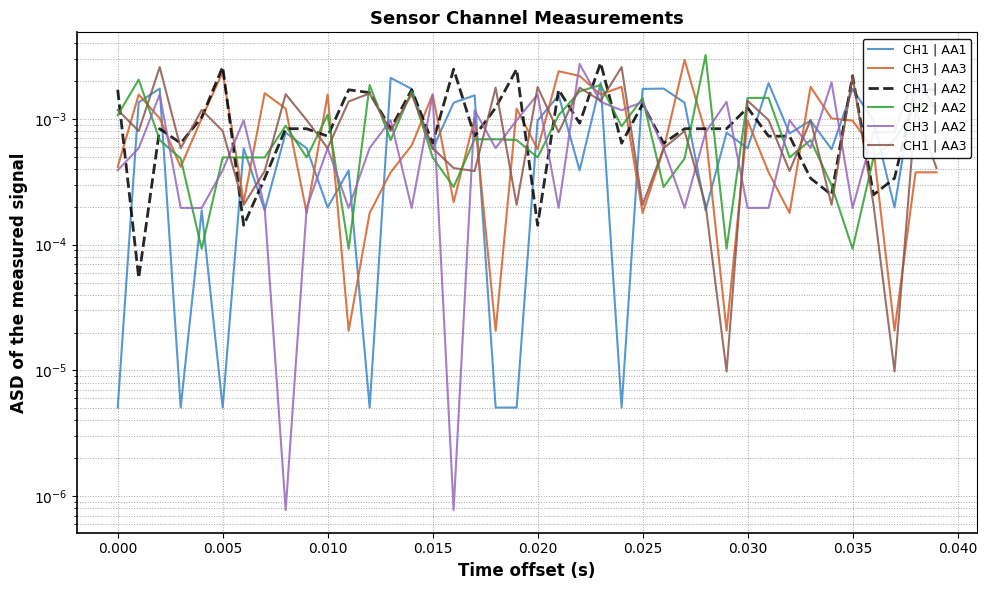

Which series has the largest range (max minus min)?

CH2 | AA2